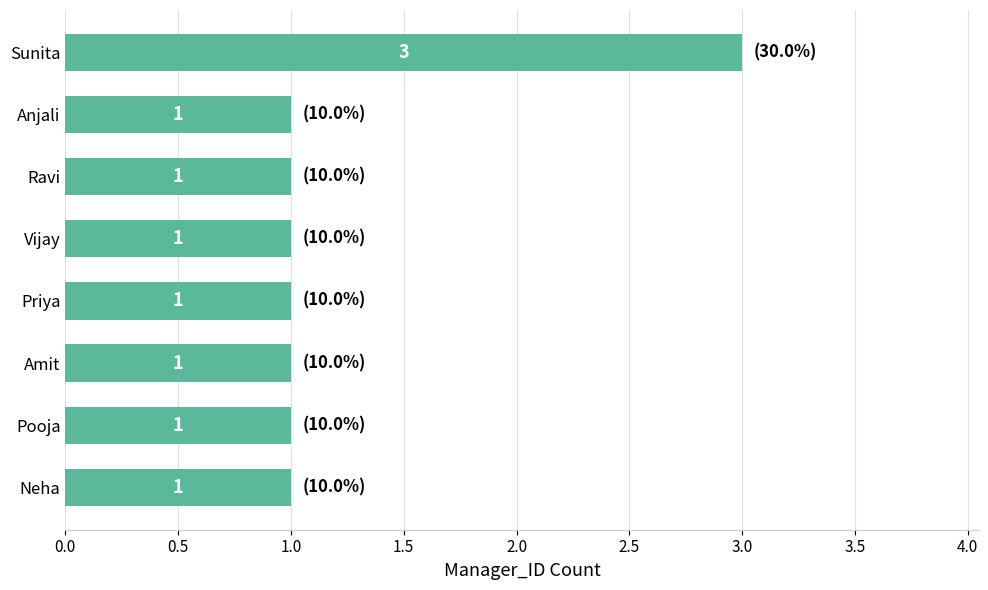

Which category has the highest value across all series?

Sunita